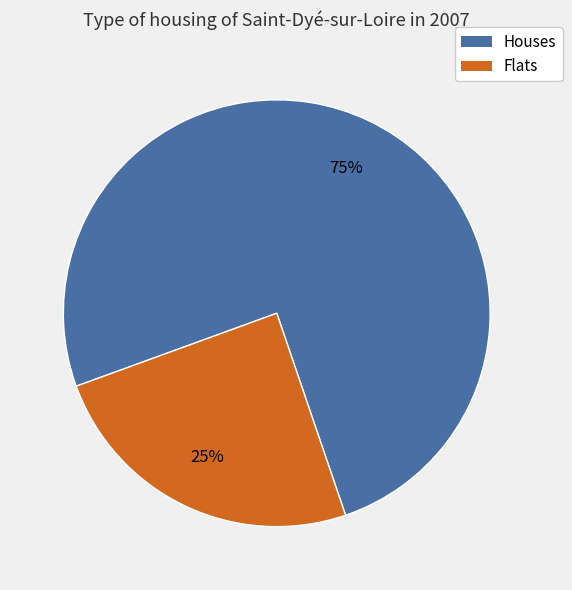

Does any single category account for the majority?

Yes